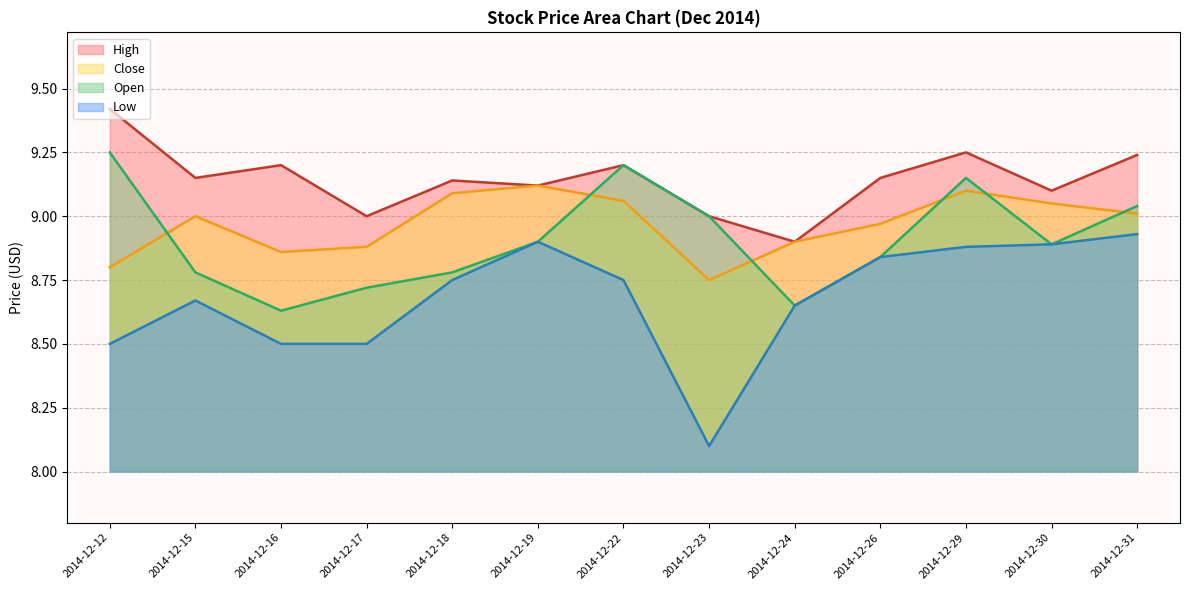

What is the approximate value of High line at 2014-12-24?

8.9